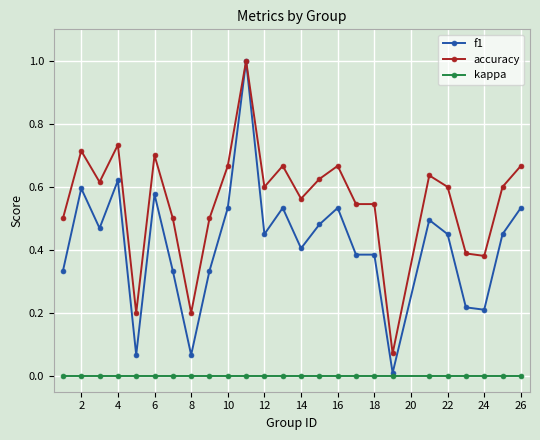

Which series has the largest total across all categories?

accuracy